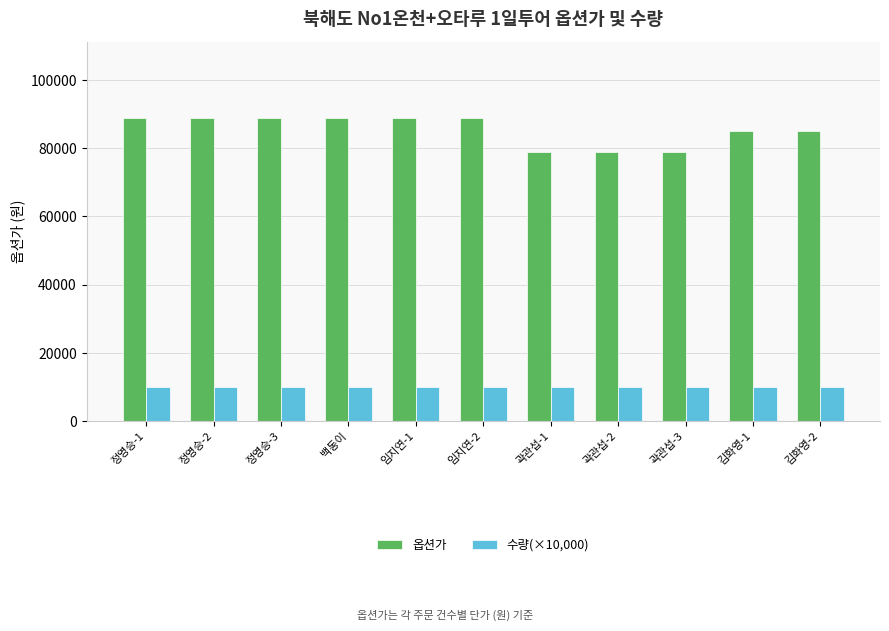

Does the chart contain stacked bars?

No